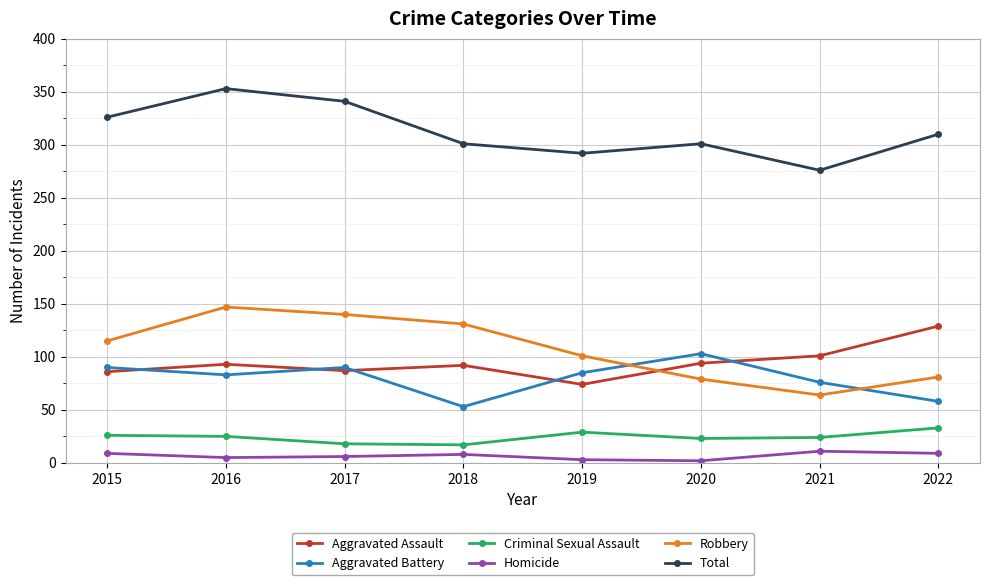

What is the spread (max minus min) of values at 2016?

348